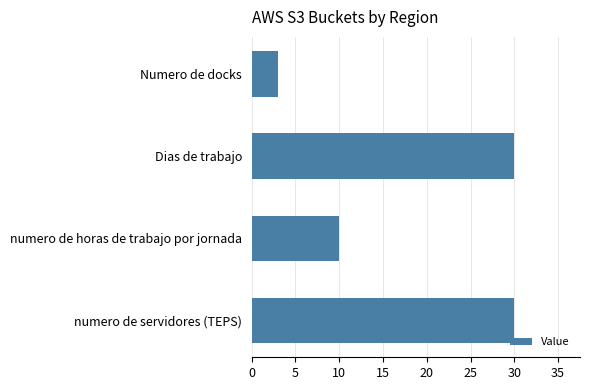

At which label is the value closest to 16?

numero de horas de trabajo por jornada